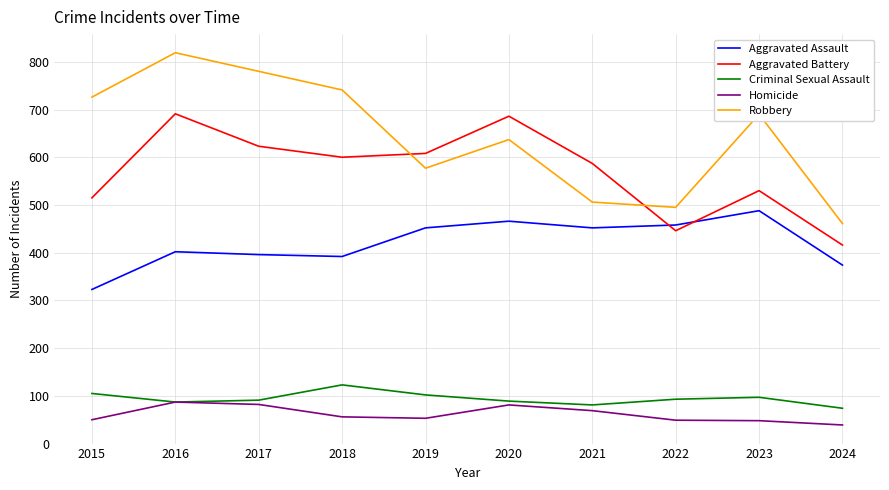

What is the difference between the maximum and minimum values in the Aggravated Battery series?

275